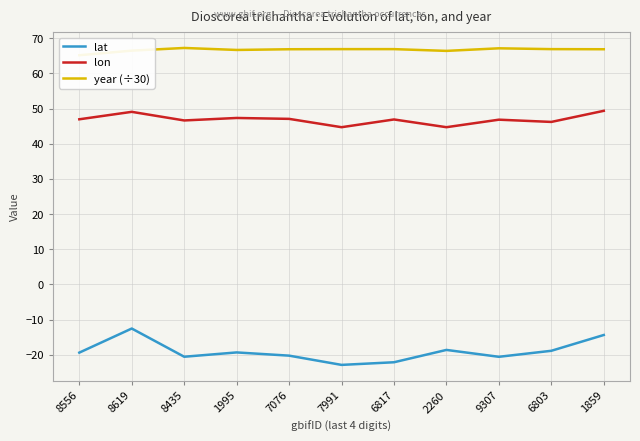

What is the label of the 2nd point from the right?

6803